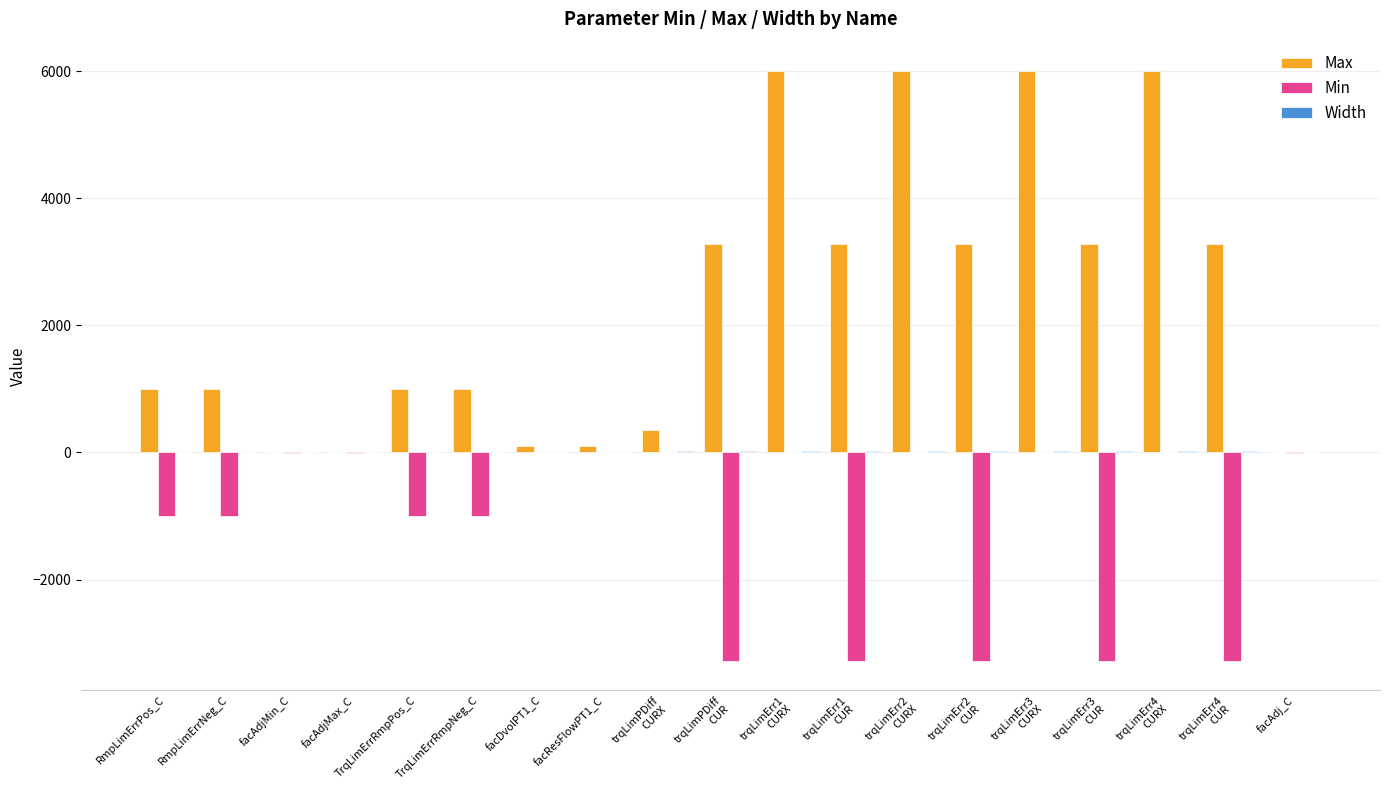

Is it true that Max equals 1000.0 at RmpLimErrNeg_C?

True